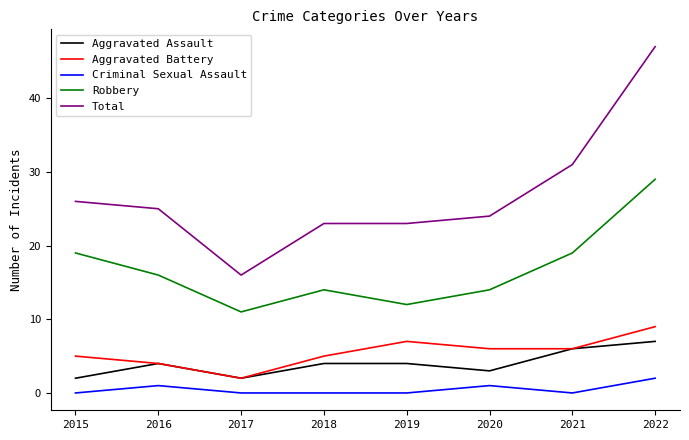

Does the chart display data point markers on the line(s)?

No